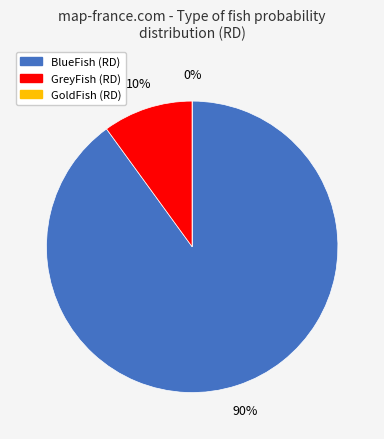

To the nearest percent, what is the combined percentage of GoldFish and GreyFish?

10%